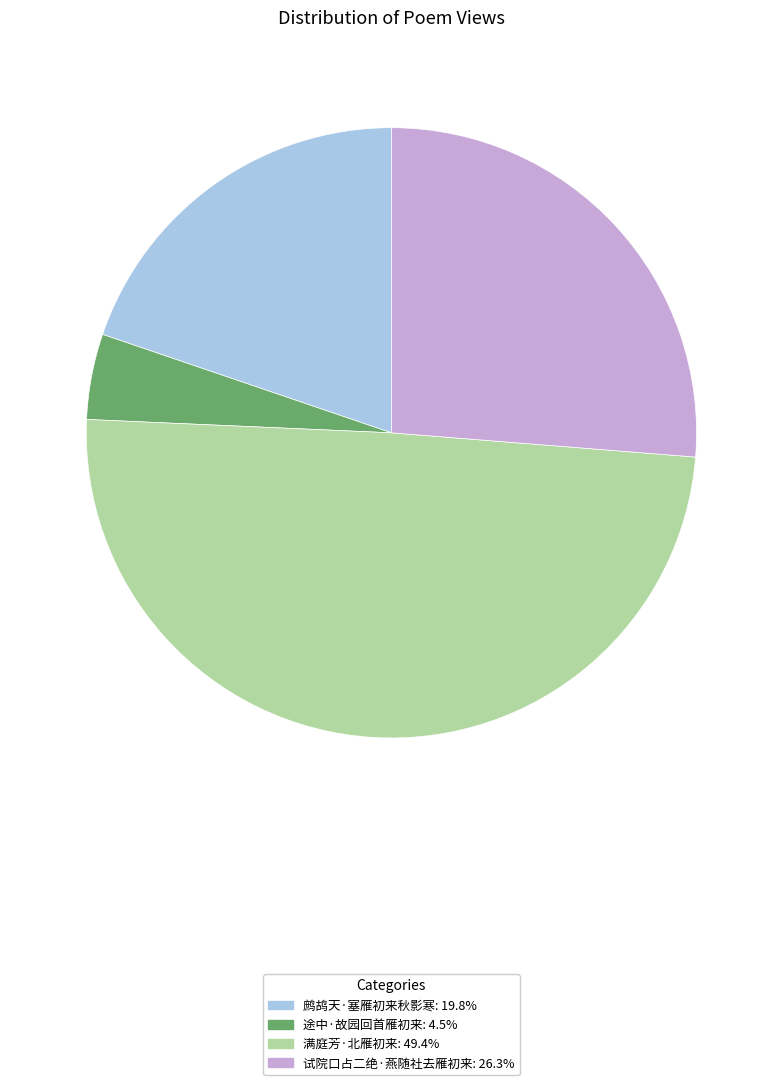

Between 鹧鸪天·塞雁初来秋影寒 and 途中·故园回首雁初来, which is larger?

鹧鸪天·塞雁初来秋影寒